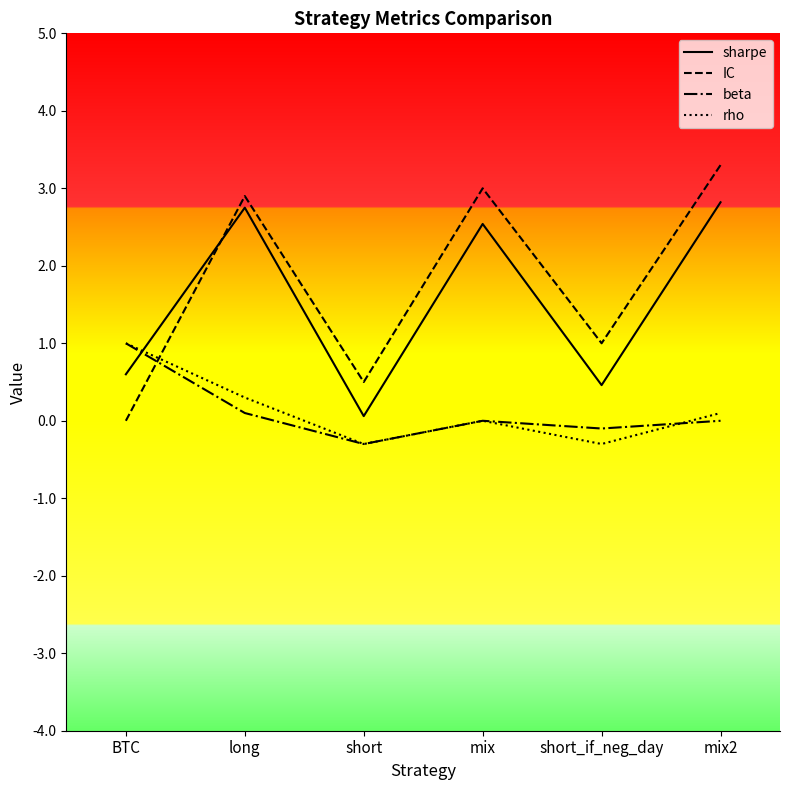

Where does the beta series first go above 0?

BTC